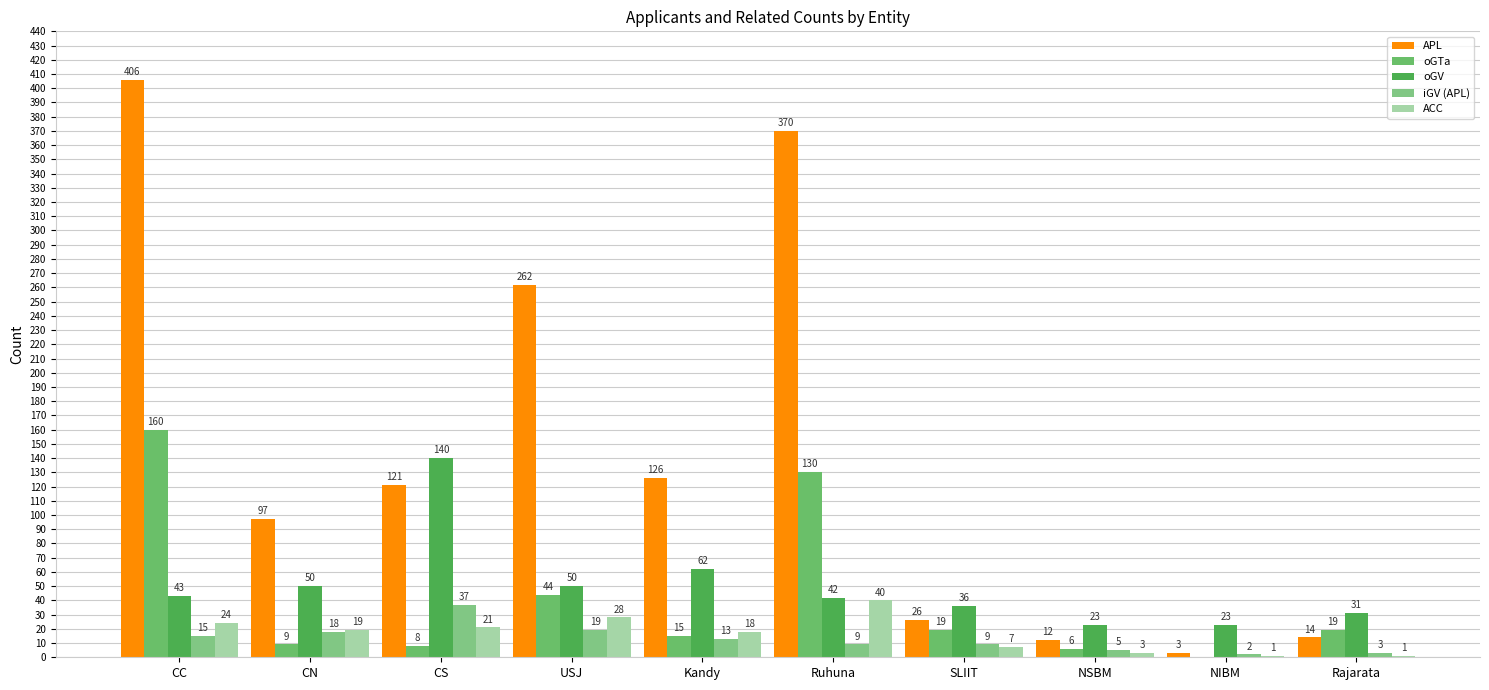

Which category has the highest value across all series?

CC